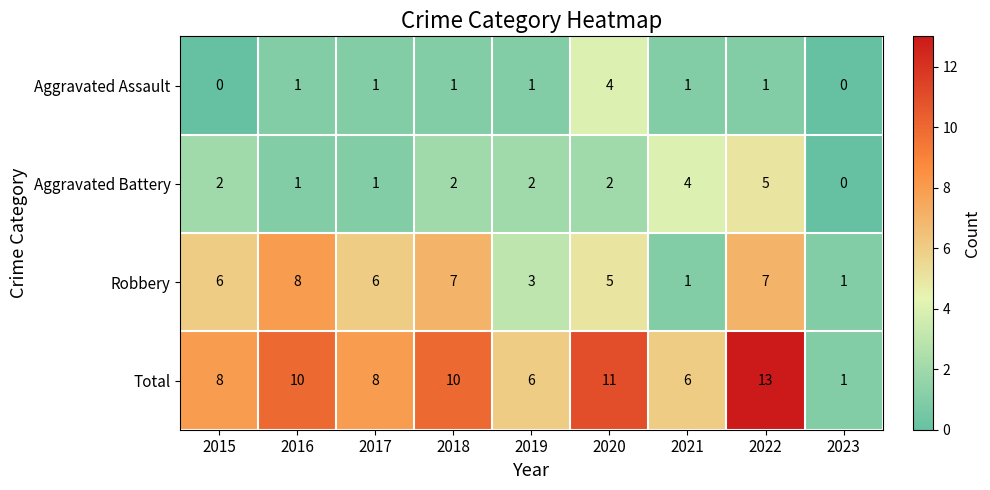

What is the difference between the maximum and minimum values in the Aggravated Assault series?

4